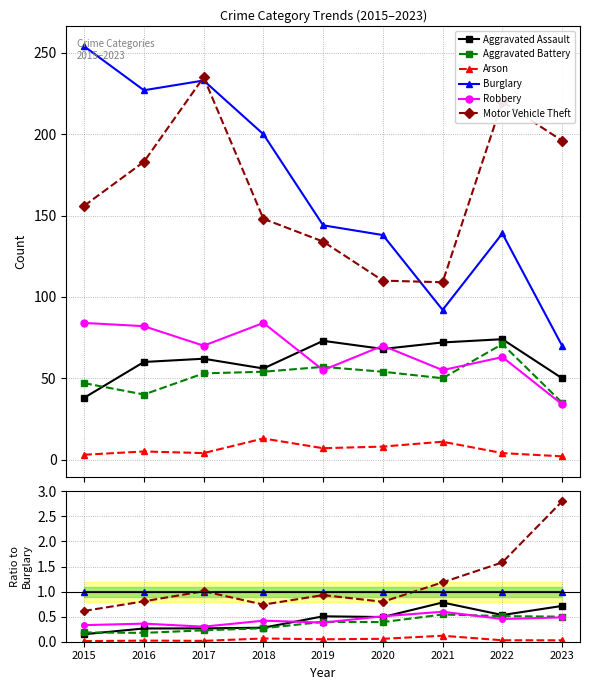

In Motor Vehicle Theft, how many points are higher than both neighbors (excluding endpoints)?

2